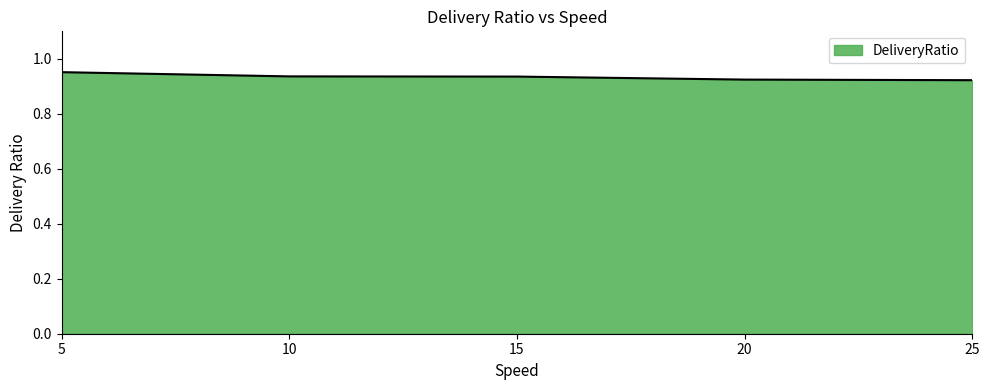

Is it true that the value at 20 is 1.2?

False